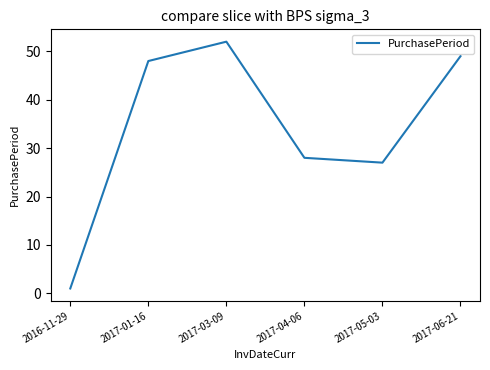

Where is the first local maximum?

2017-03-09